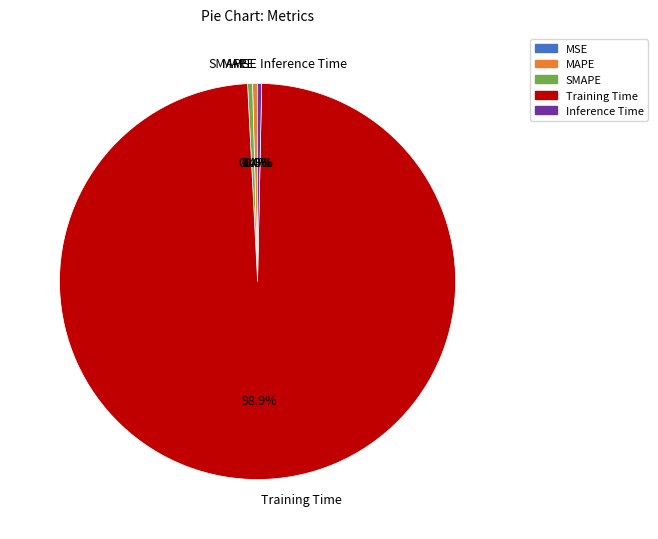

To the nearest percent, what is the difference between the largest and smallest slice percentages?

99%